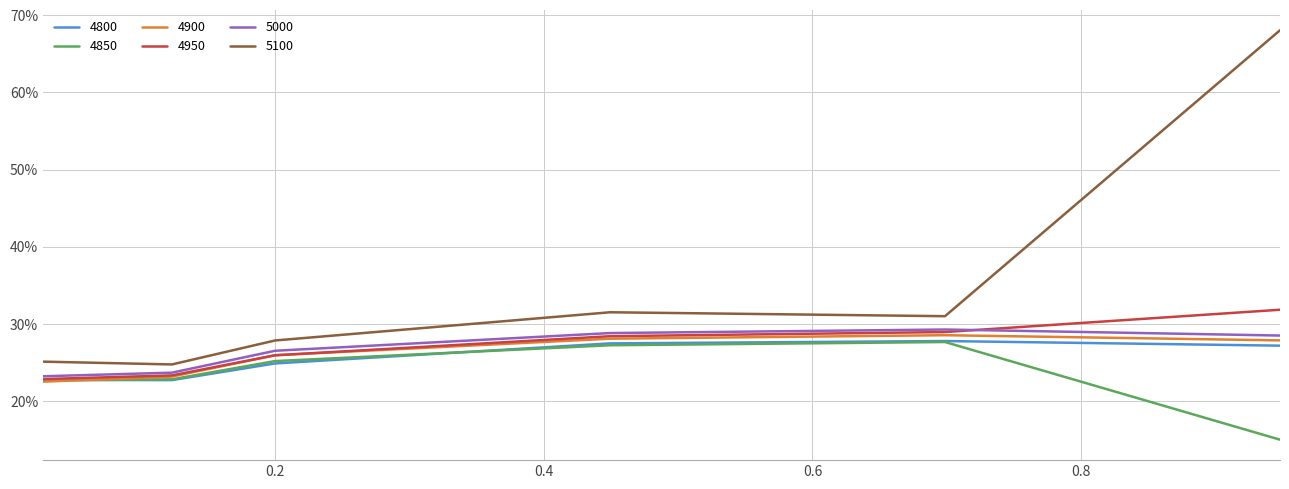

Does the chart have visible grid lines?

Yes